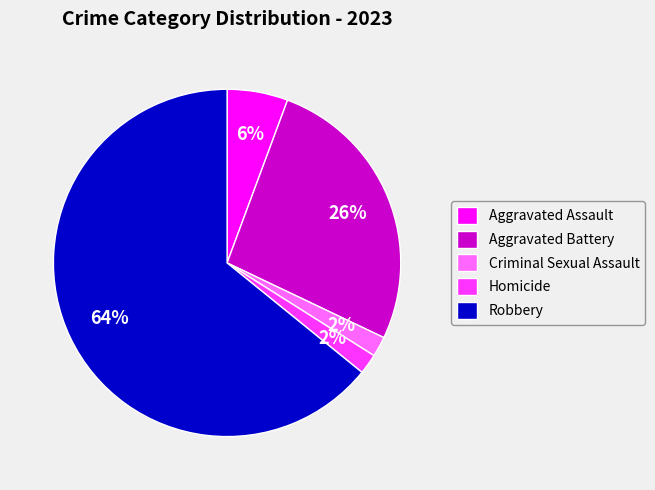

How many slices are in this pie chart?

5